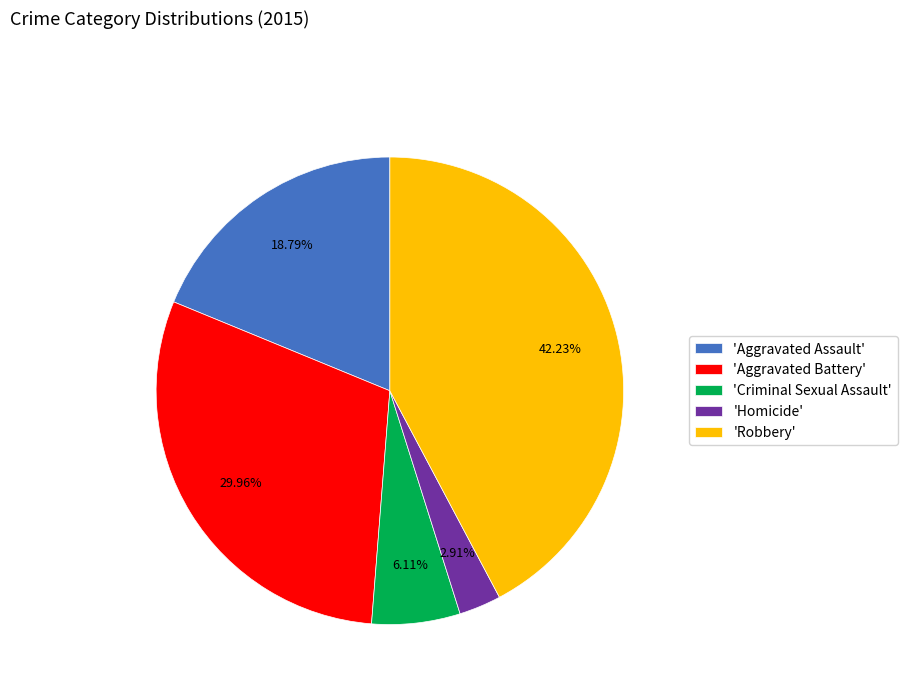

Which category has the biggest portion of the pie?

'Robbery'